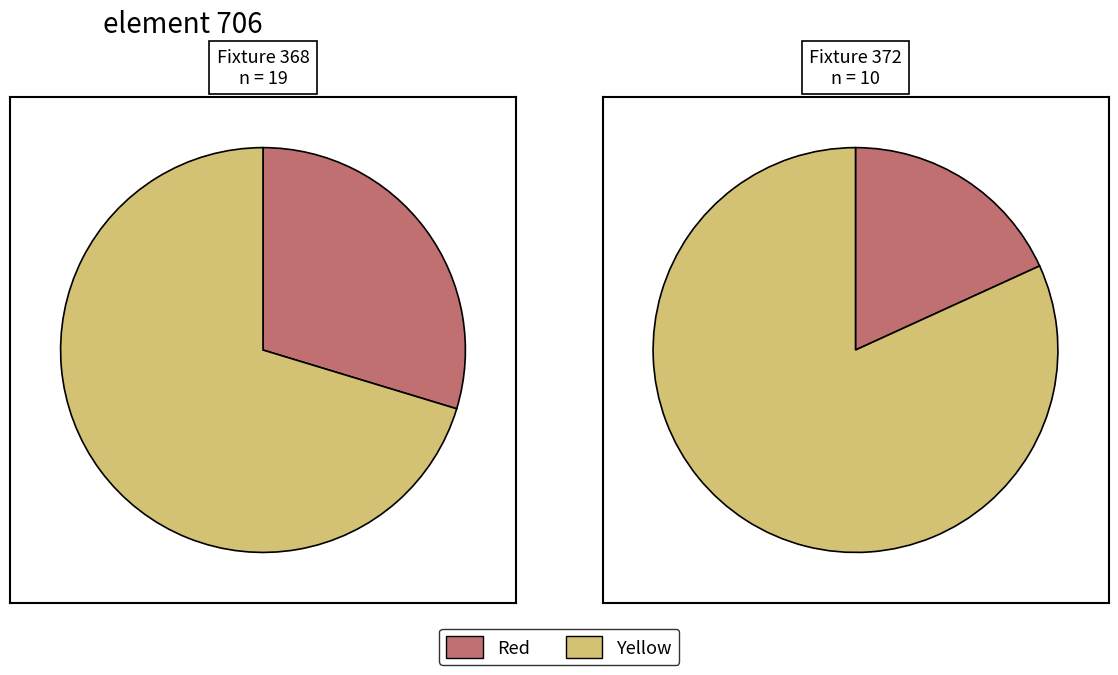

Which series has the widest spread of values?

Fixture 372